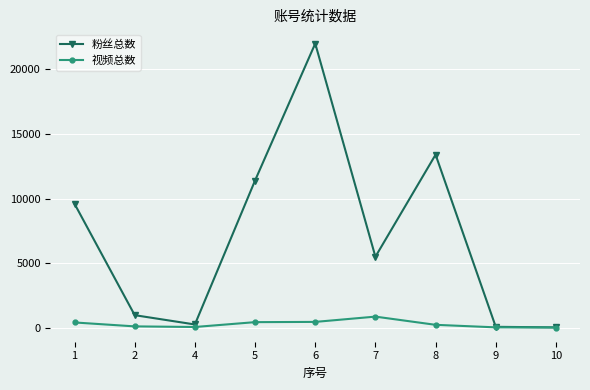

What is the total value across all series at 6?

22457